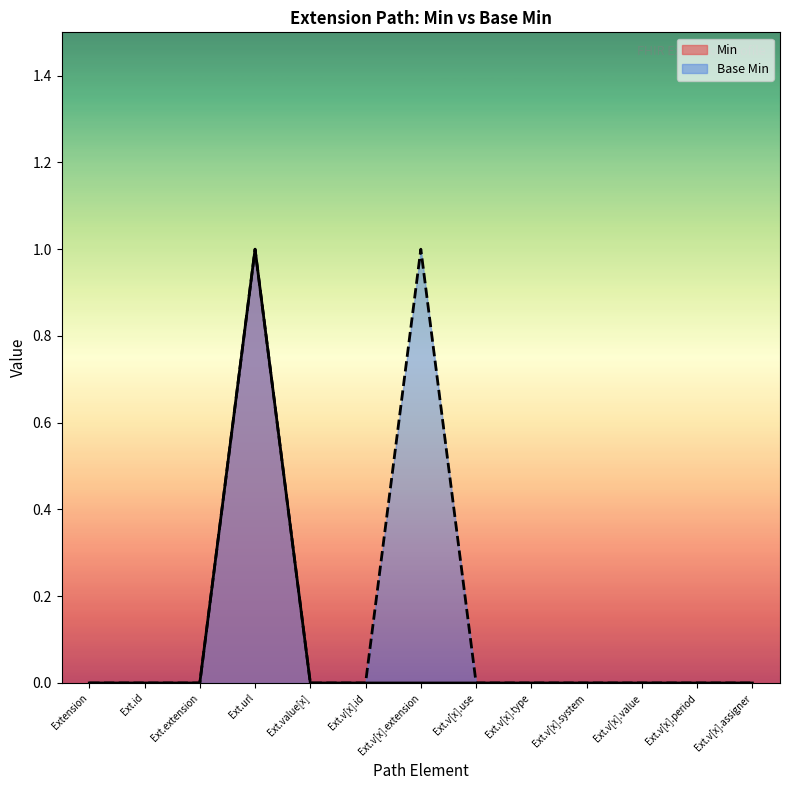

Rank the series by their maximum value, from lowest to highest.

Min, Base Min